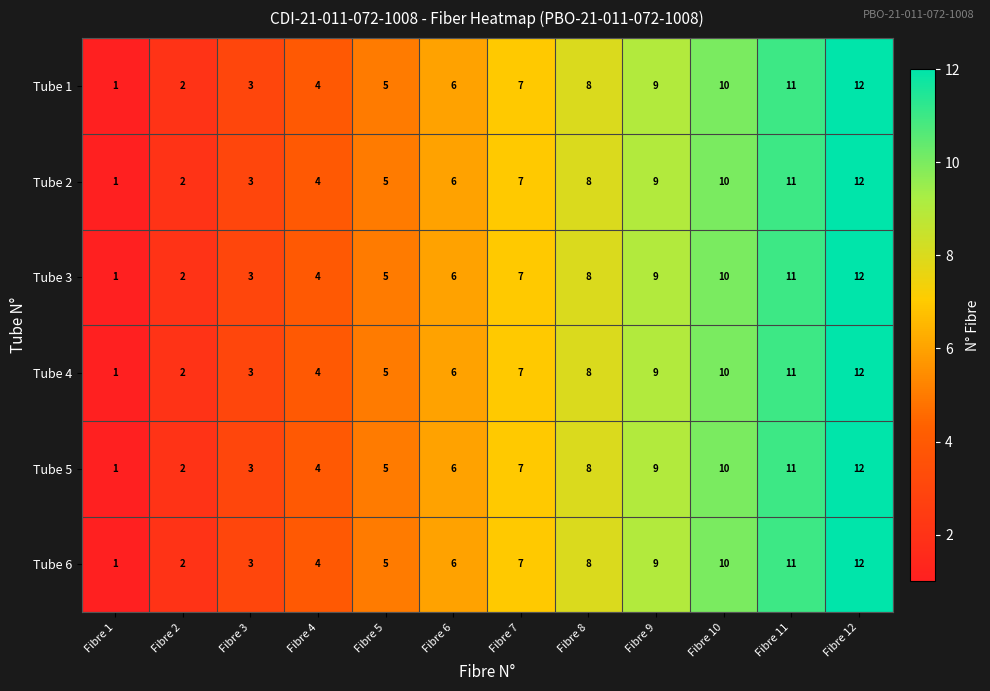

Is the value of Tube 3 at Fibre 9 greater than the value of Tube 5 at Fibre 4?

Yes